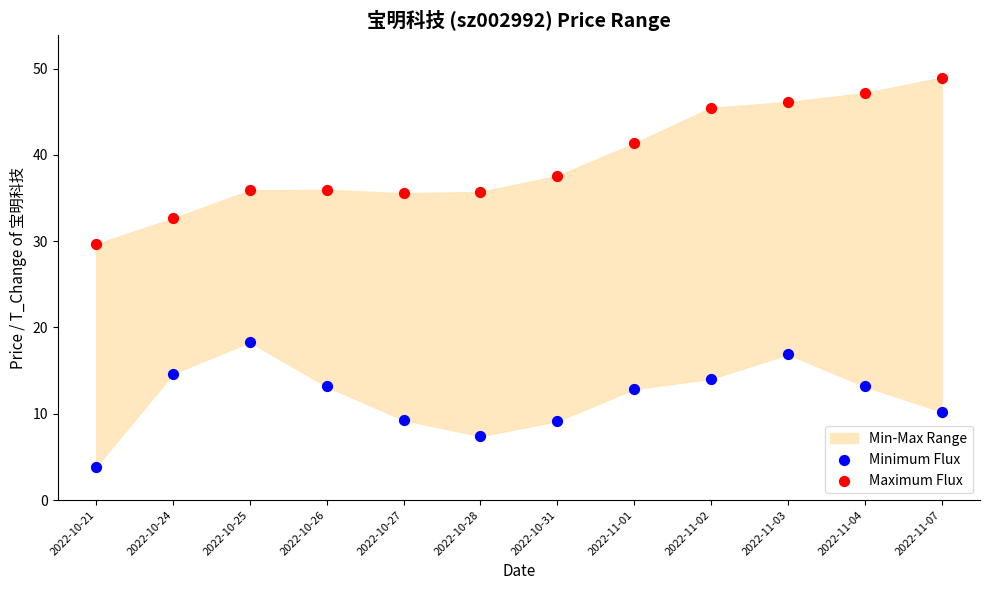

Across all series, what Y value is closest to 26?

29.7